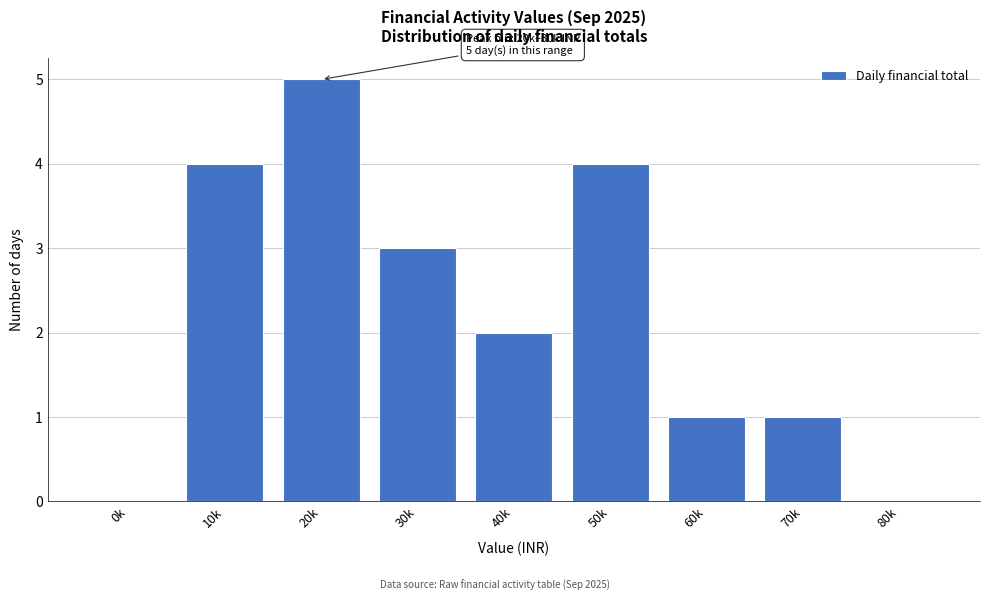

Reading left to right, transcribe all the data shown in this chart.

0k=0	10k=4	20k=5	30k=3	40k=2	50k=4	60k=1	70k=1	80k=0